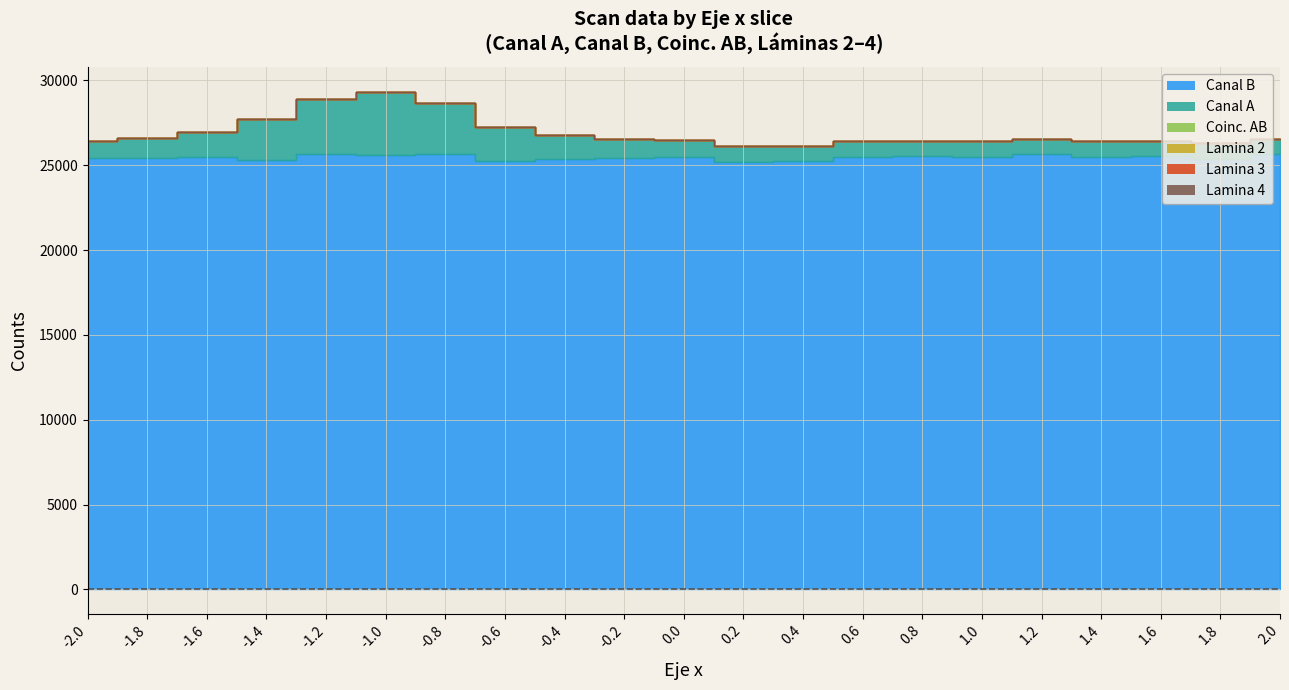

How many lines are shown in the chart?

6